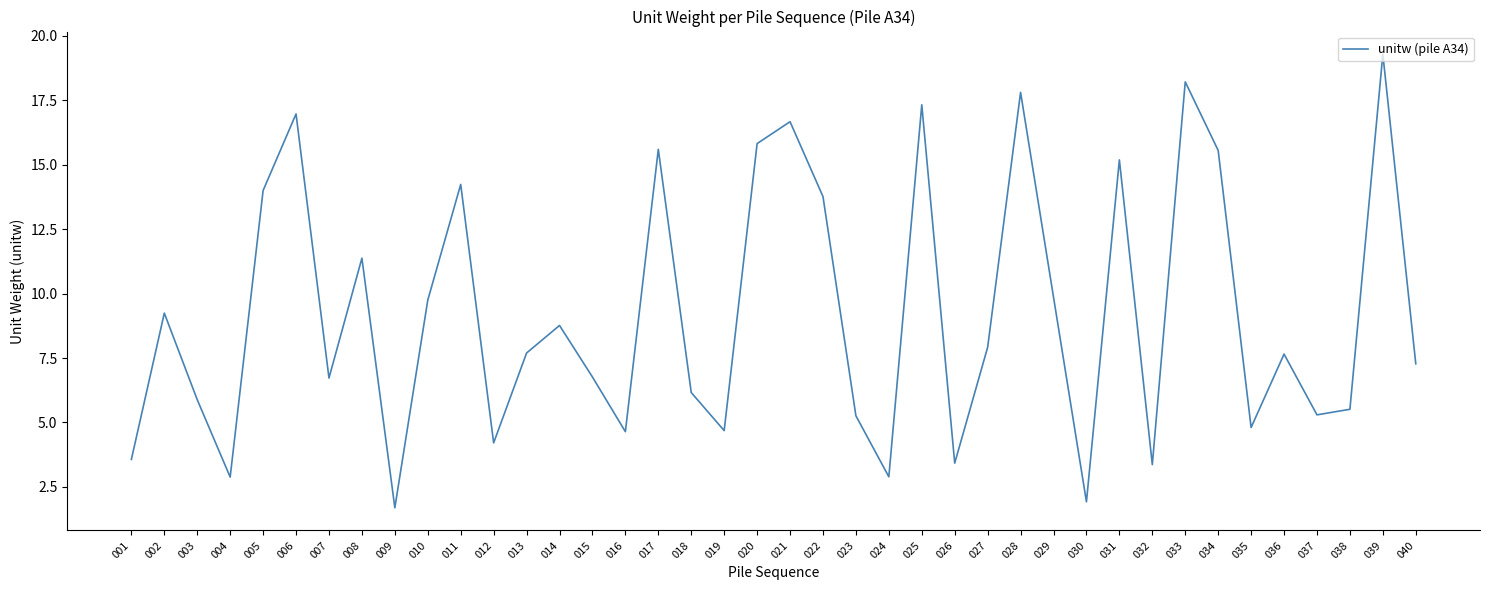

What is the ratio of the value at 034 to the value at 022?

1.1